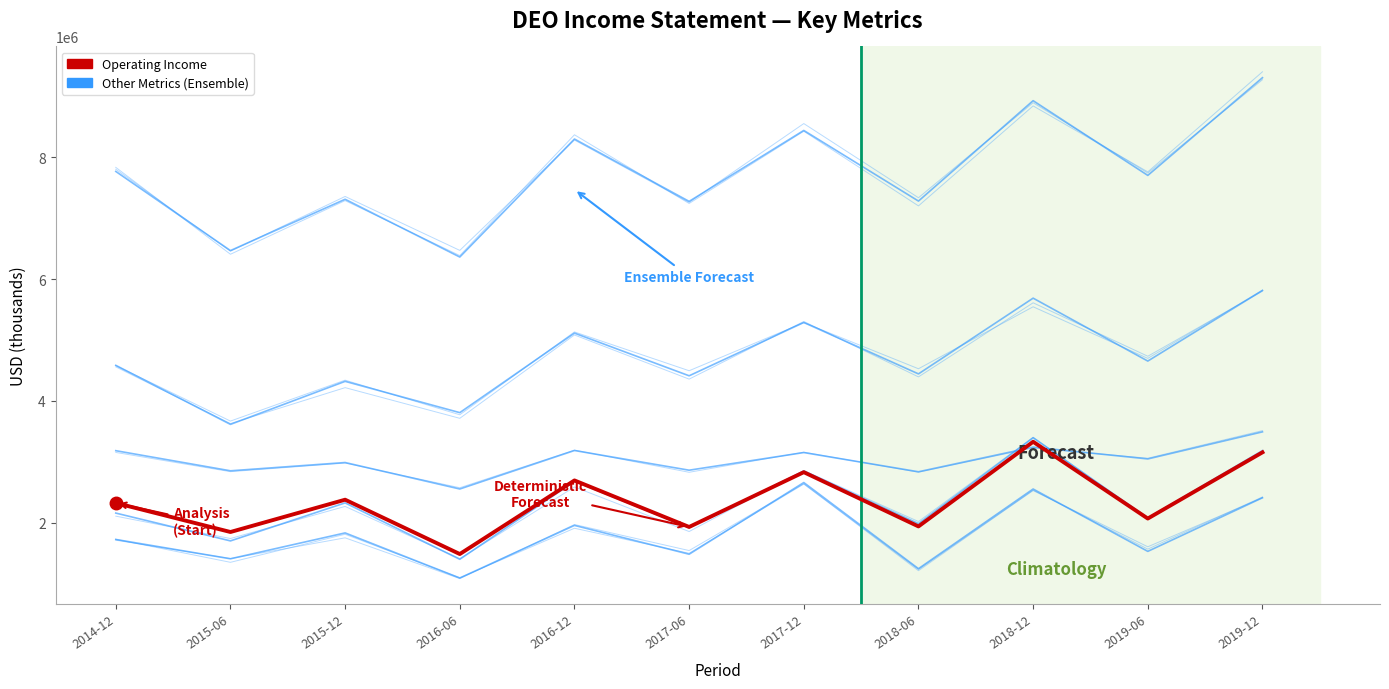

What is the difference between the second highest and minimum values in the Total Revenue series?

2567000